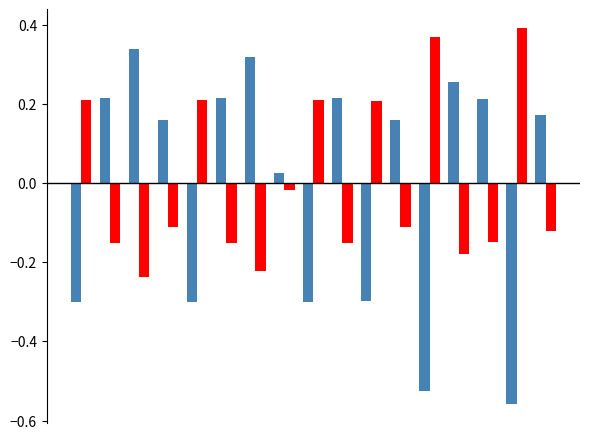

How many distinct data groups are displayed?

2